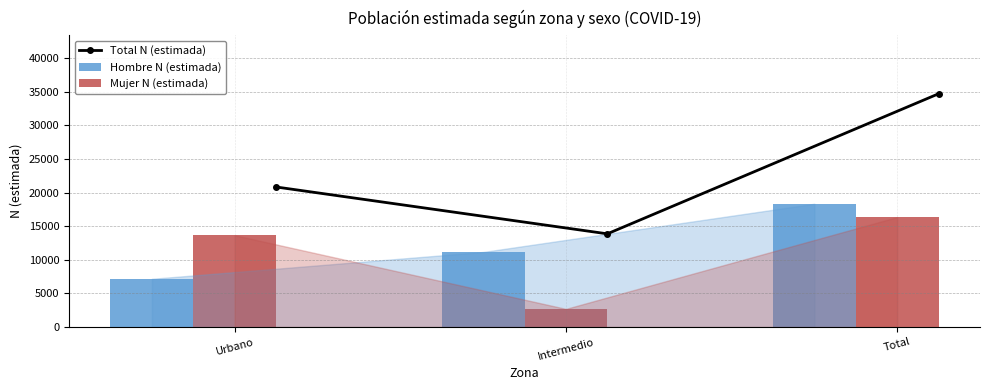

What is the maximum value for Total N (estimada)?

34685